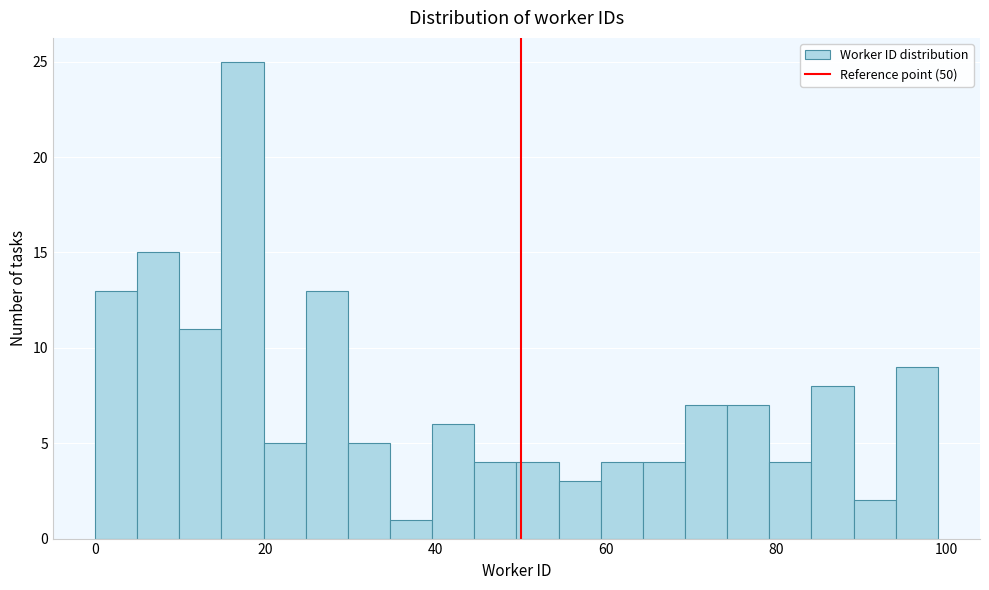

Read against the x-axis, roughly where is the centre of the tallest bar?

18